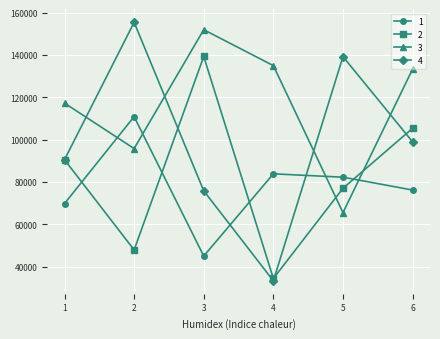

Which series has the largest range (max minus min)?

4